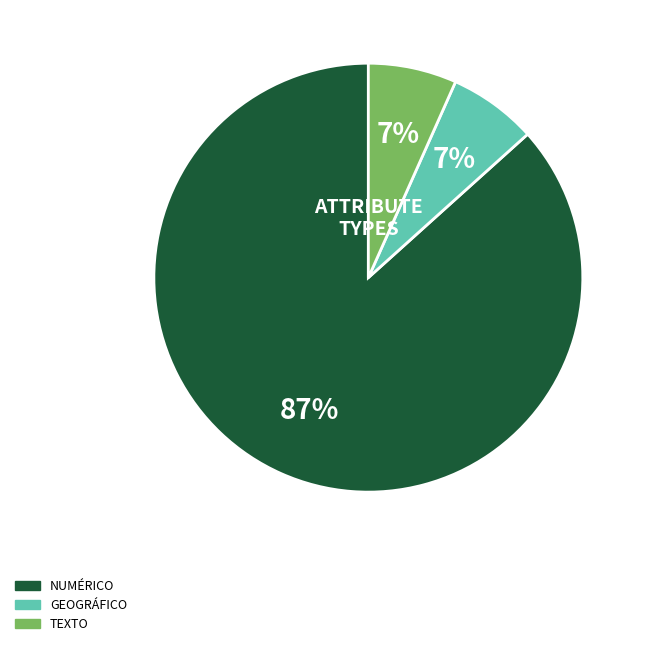

How many slices are in this pie chart?

3